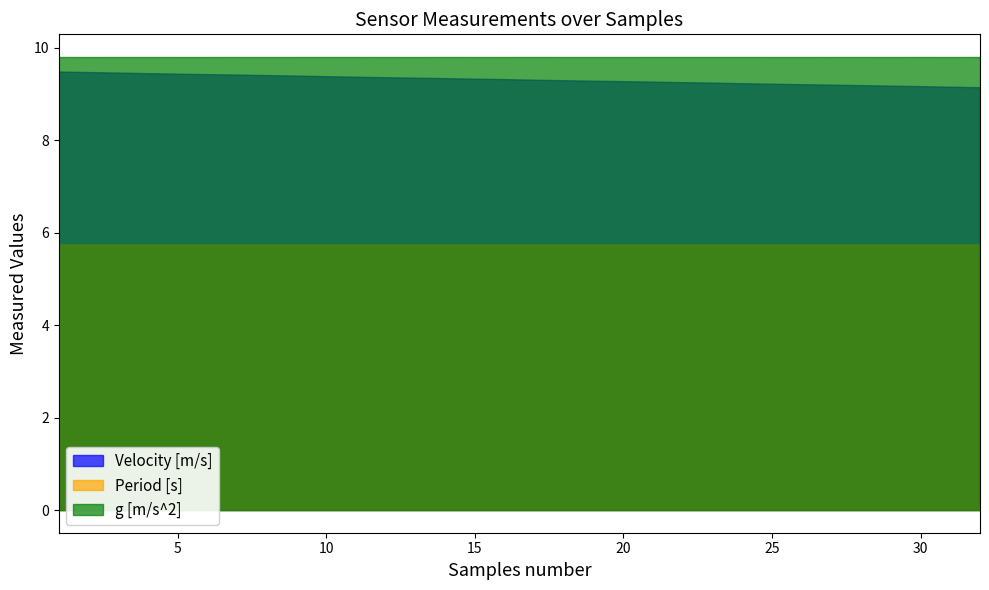

At which category is the sum across all series the highest?

2